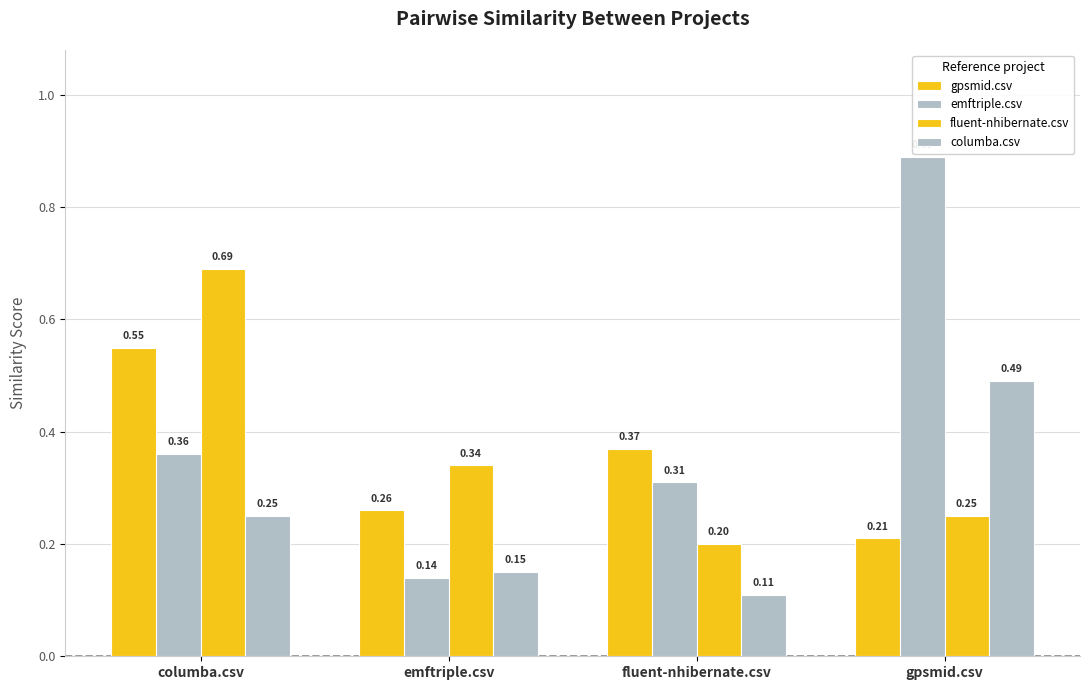

Are the bars horizontal?

No